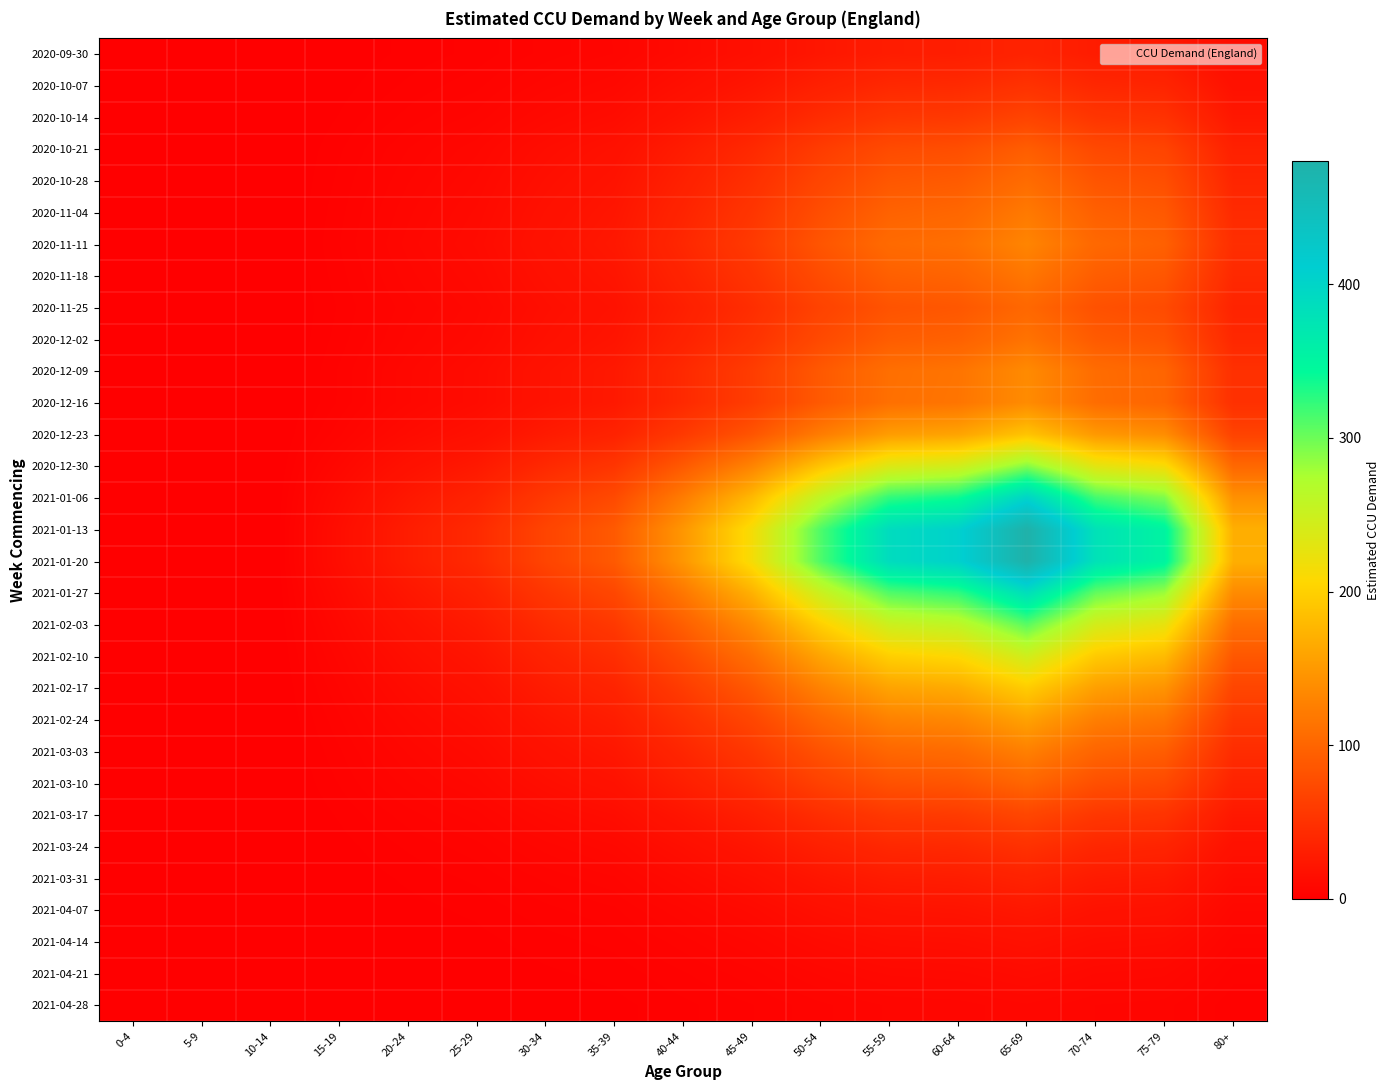

Which has a higher value, 70-74 or 35-39?

70-74